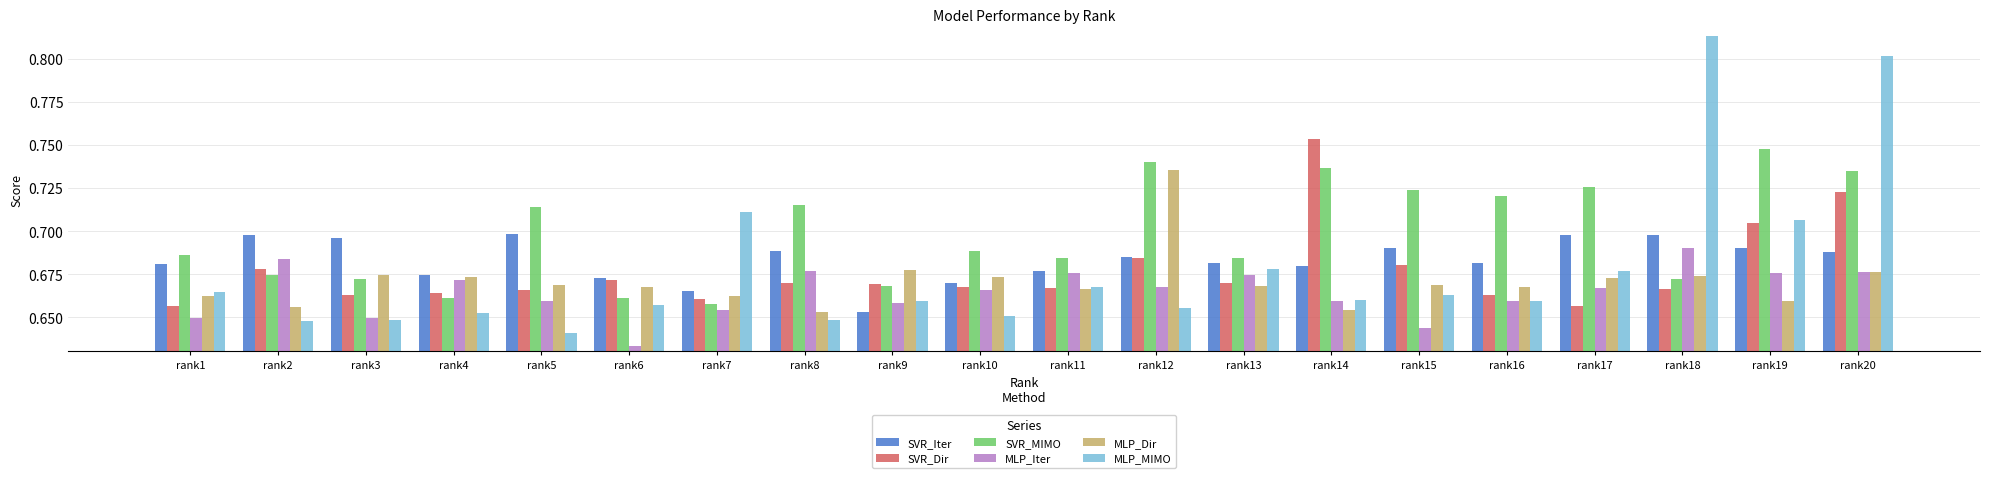

At which label is MLP_MIMO closest to 0?

rank5